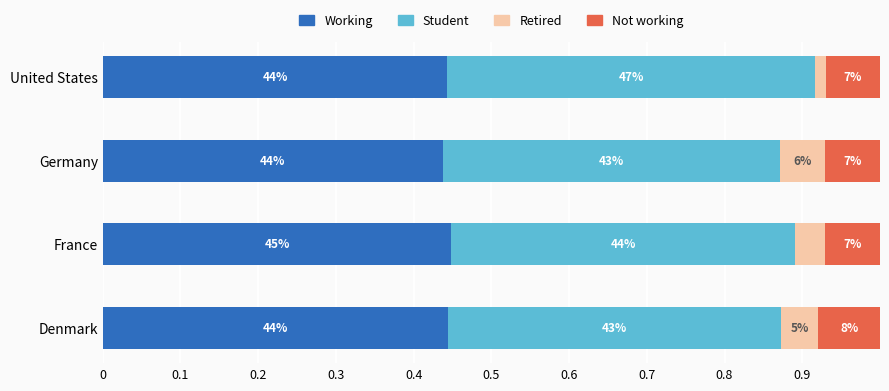

What are all the series names shown in the legend?

Working, Student, Retired, Not working